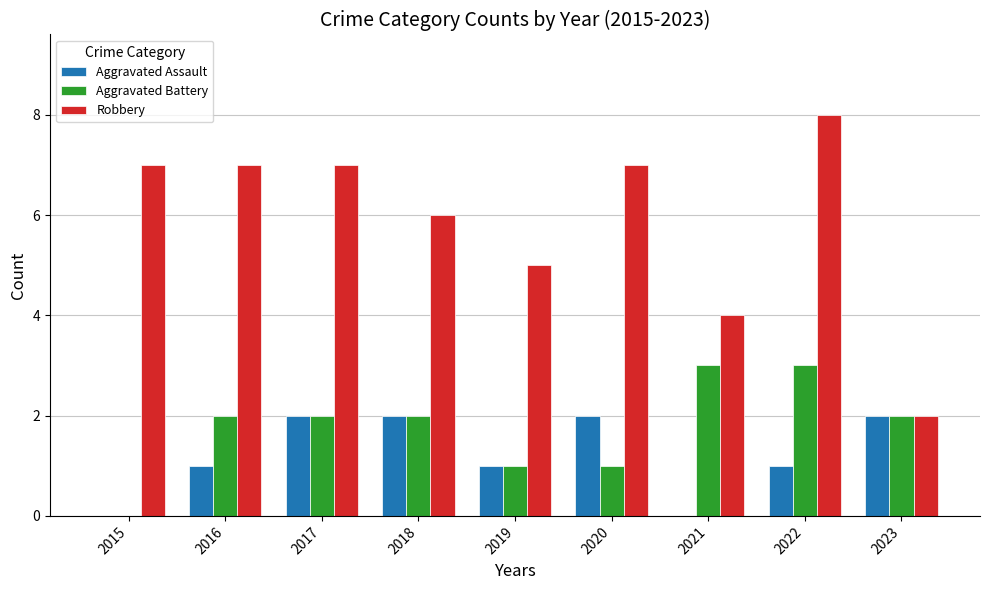

How many groups of bars are there?

9